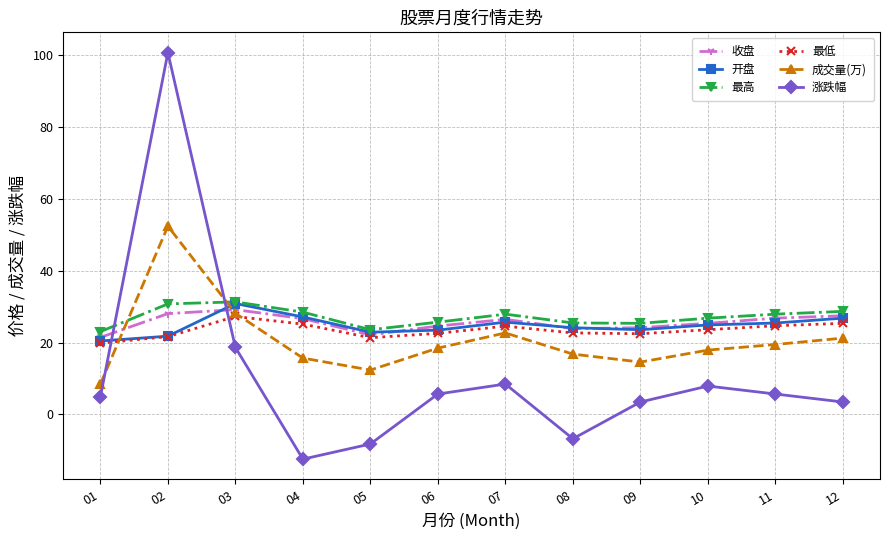

What is the maximum value for 涨跌幅?

100.7